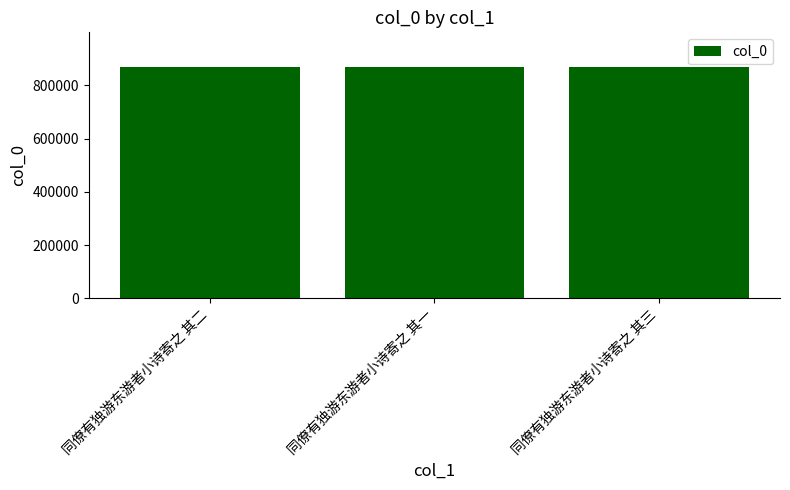

Count the number of data series in this chart.

1